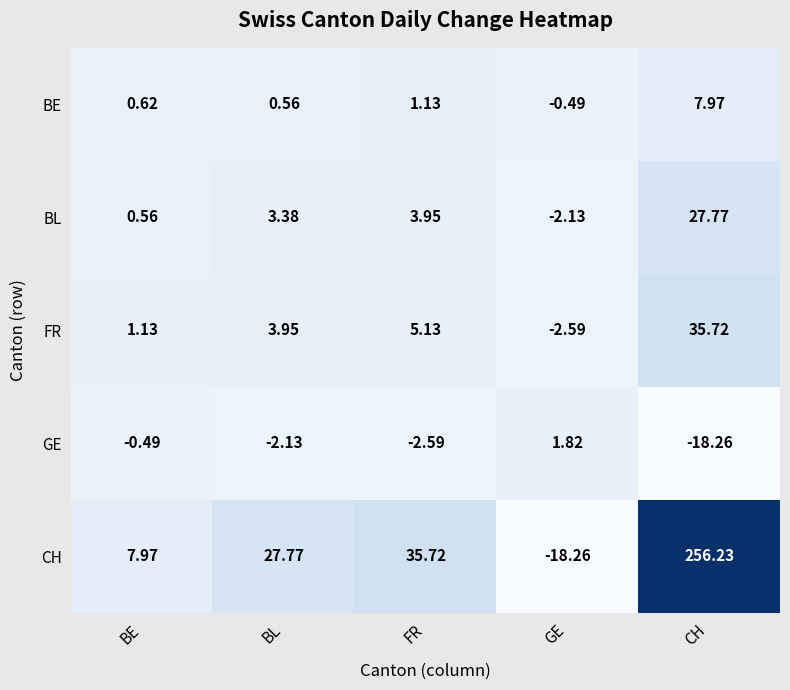

Rank the series by their maximum value, from highest to lowest.

CH, FR, BL, BE, GE